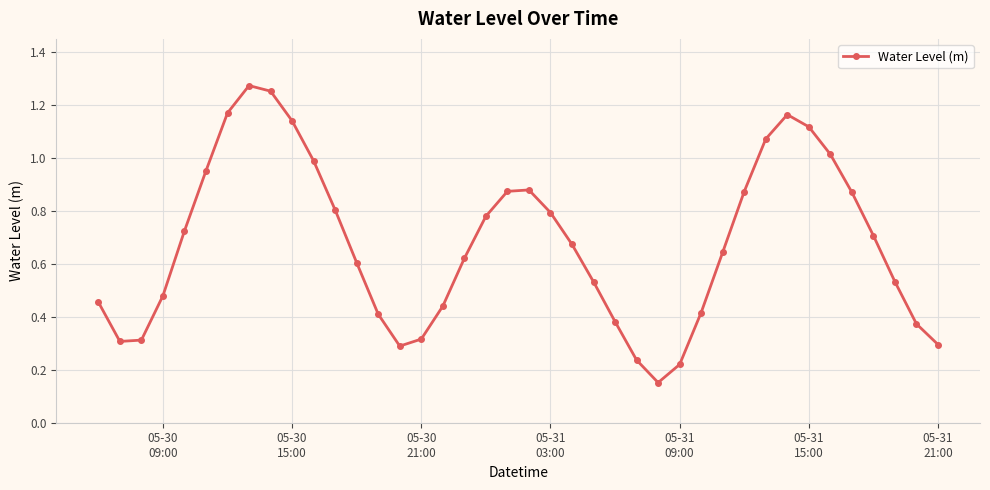

How many points are lower than both their immediate neighbors (excluding endpoints)?

3